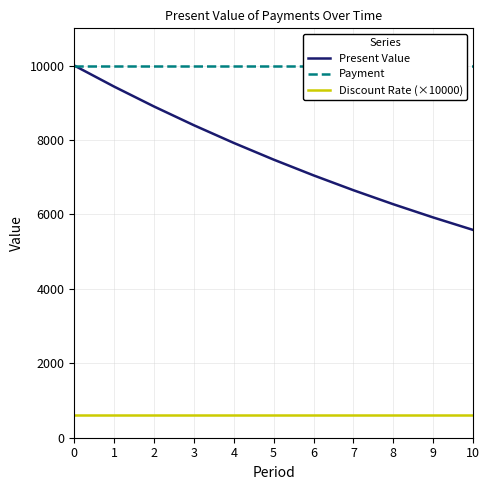

Reading right to left, list all the values displayed in this chart.

Present Value: 5583.9	5919.0	6274.1	6650.6	7049.6	7472.6	7920.9	8396.2	8900.0	9434.0	10000.0
Payment: 10000.0	10000.0	10000.0	10000.0	10000.0	10000.0	10000.0	10000.0	10000.0	10000.0	10000.0
Discount Rate (×10000): 600.0	600.0	600.0	600.0	600.0	600.0	600.0	600.0	600.0	600.0	600.0